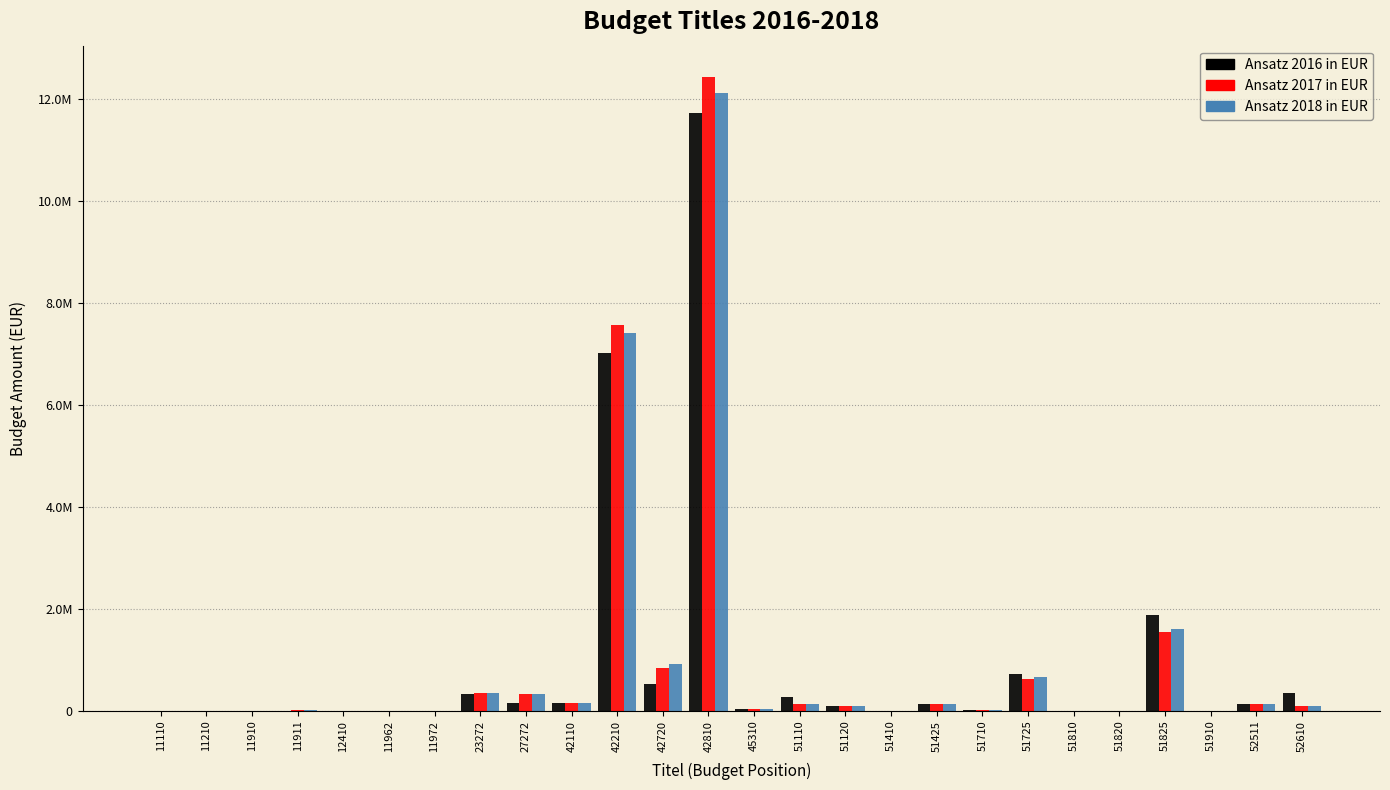

Are the bars grouped side by side (vs. stacked)?

Yes